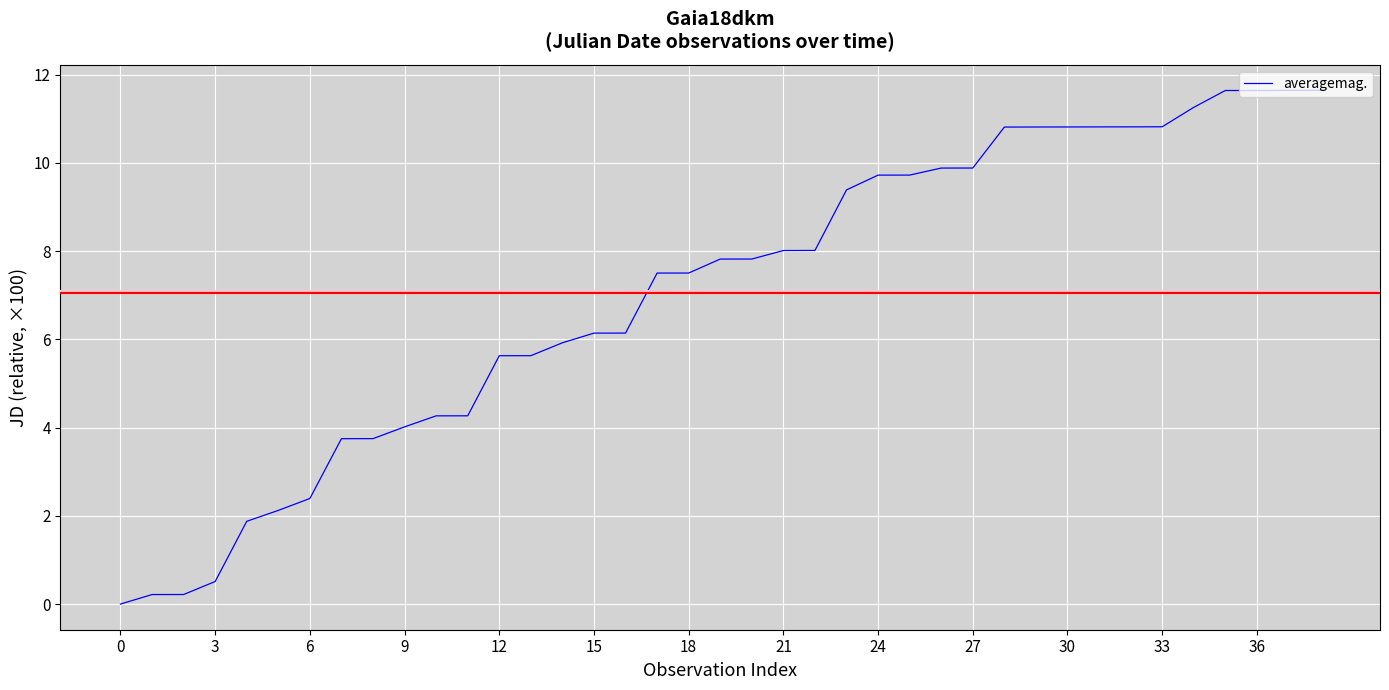

What is the difference between the maximum and minimum values?

11.6